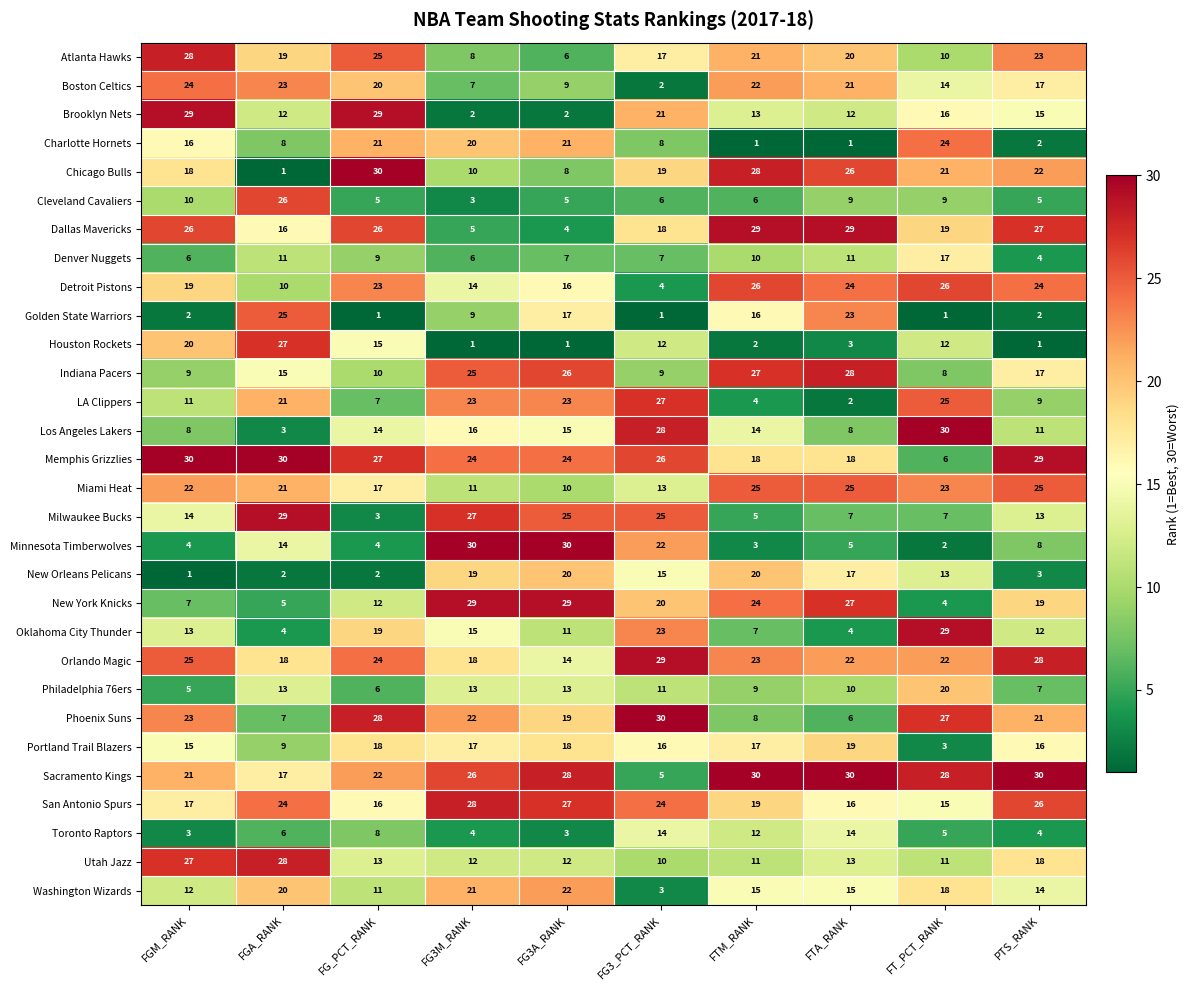

Rank the series at FG_PCT_RANK from lowest to highest value.

Golden State Warriors, New Orleans Pelicans, Milwaukee Bucks, Minnesota Timberwolves, Cleveland Cavaliers, Philadelphia 76ers, LA Clippers, Toronto Raptors, Denver Nuggets, Indiana Pacers, Washington Wizards, New York Knicks, Utah Jazz, Los Angeles Lakers, Houston Rockets, San Antonio Spurs, Miami Heat, Portland Trail Blazers, Oklahoma City Thunder, Boston Celtics, Charlotte Hornets, Sacramento Kings, Detroit Pistons, Orlando Magic, Atlanta Hawks, Dallas Mavericks, Memphis Grizzlies, Phoenix Suns, Brooklyn Nets, Chicago Bulls